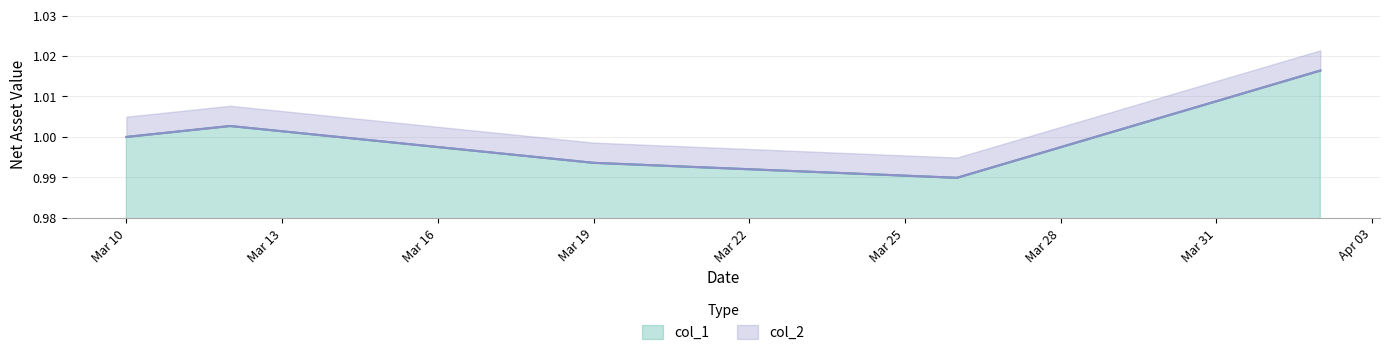

Where is the first local maximum for col_2?

2021-03-12